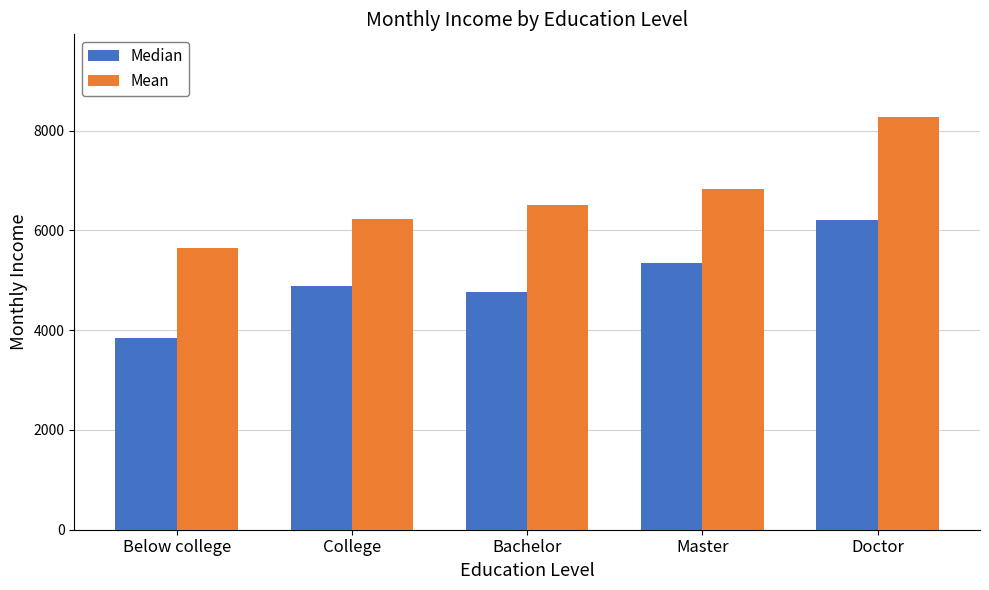

How many distinct data groups are displayed?

2